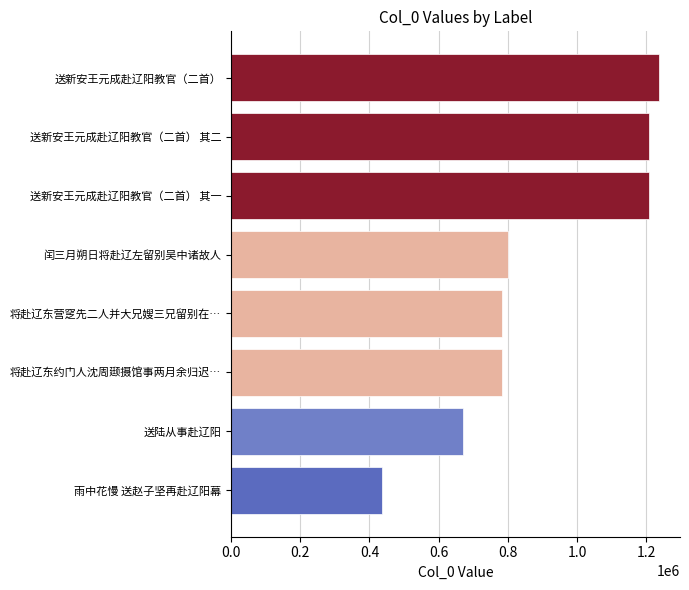

What is the average value?

890890